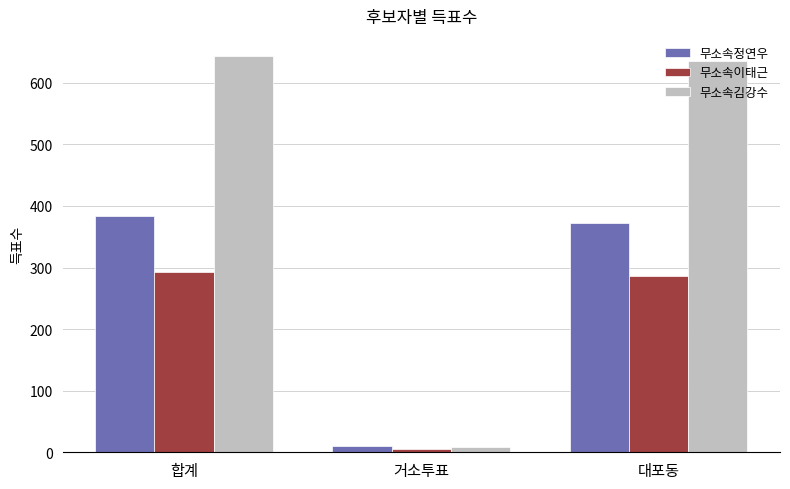

What is the sum of all 무소속정연우 values?

766